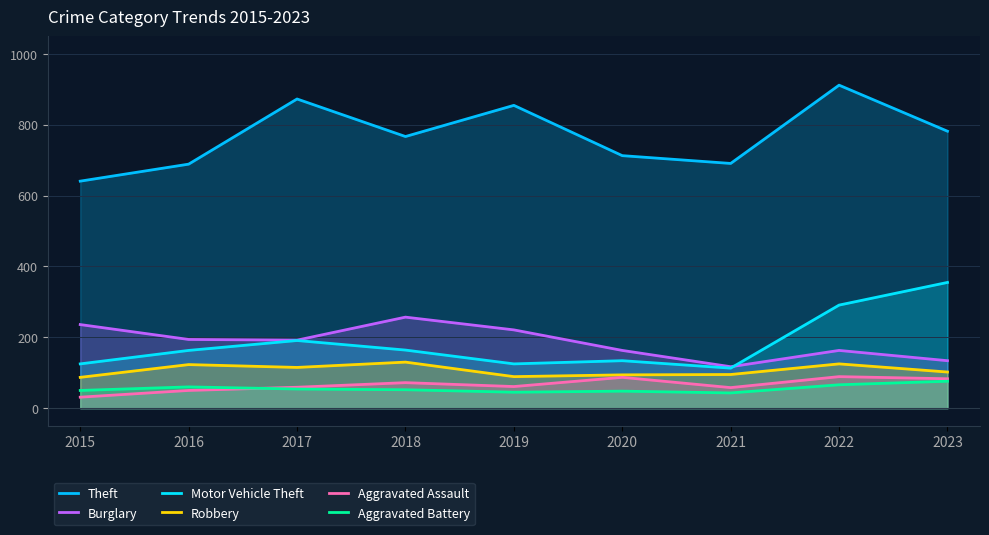

How many lines are shown in the chart?

6